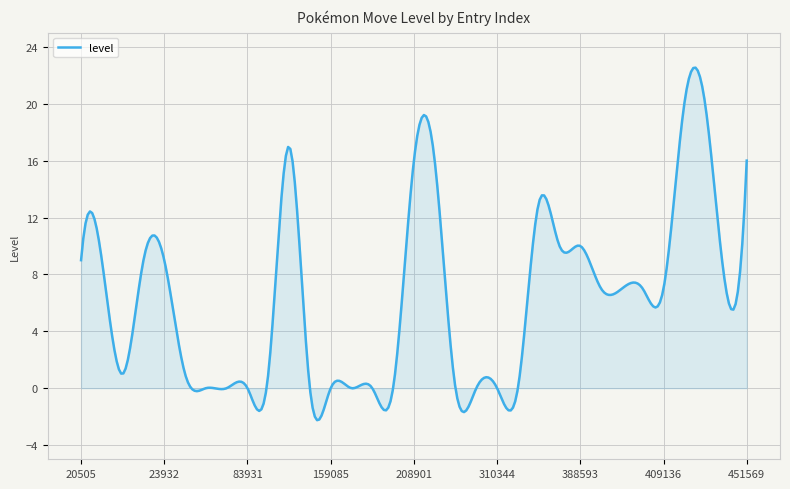

How many lines are shown in the chart?

1